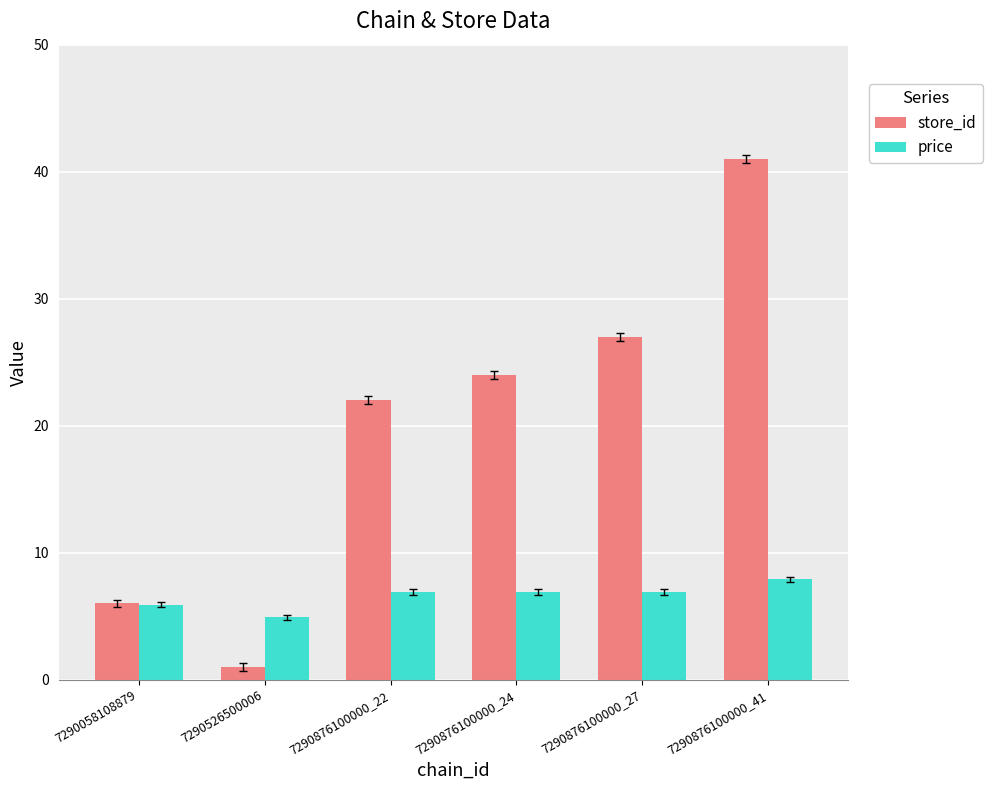

Which series has the widest spread of values?

store_id